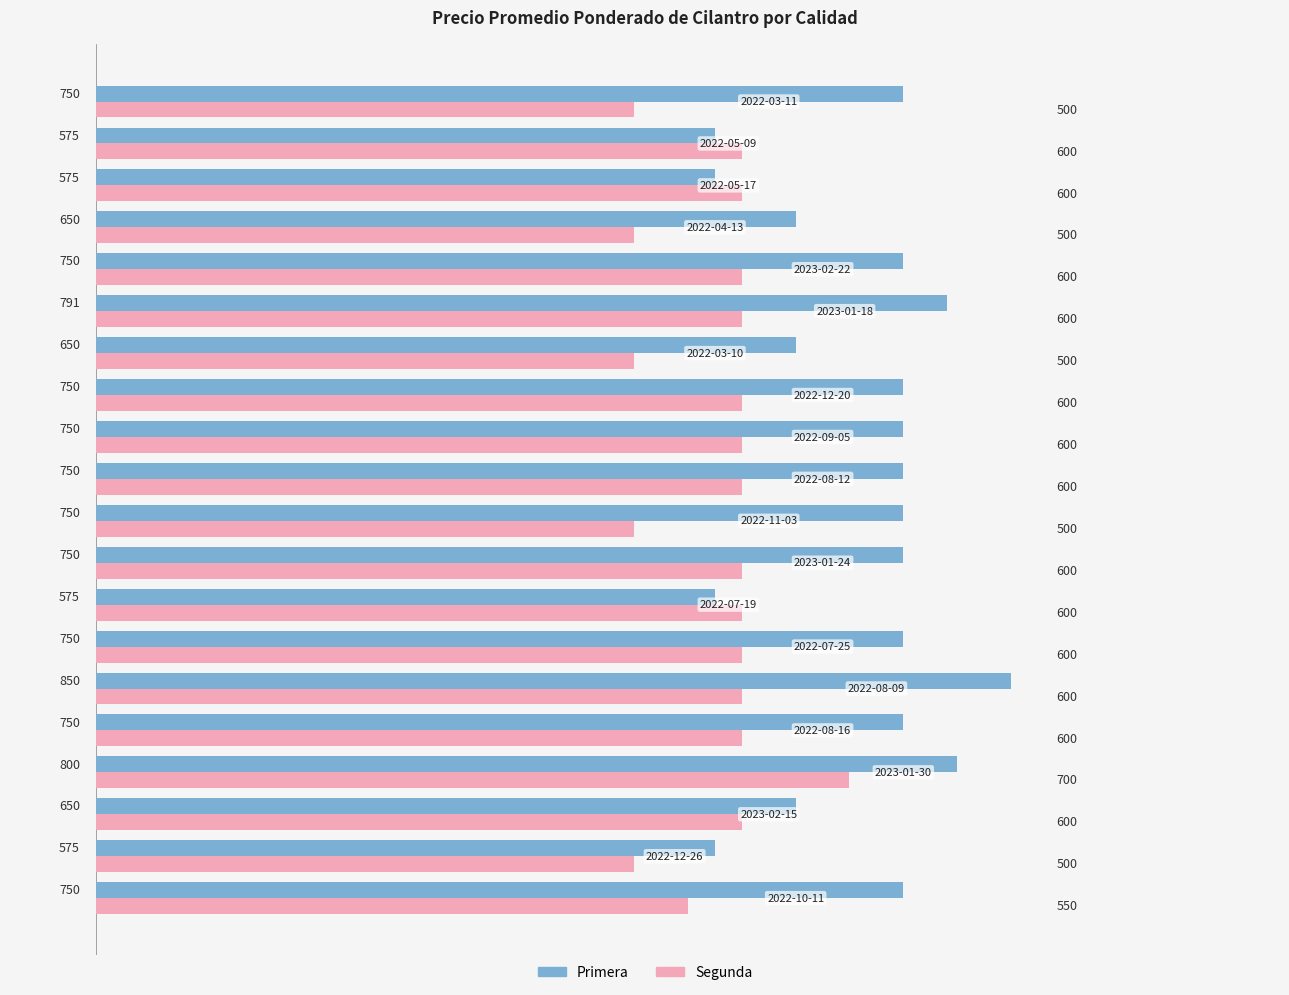

How many Segunda values are between 550 and 600?

14